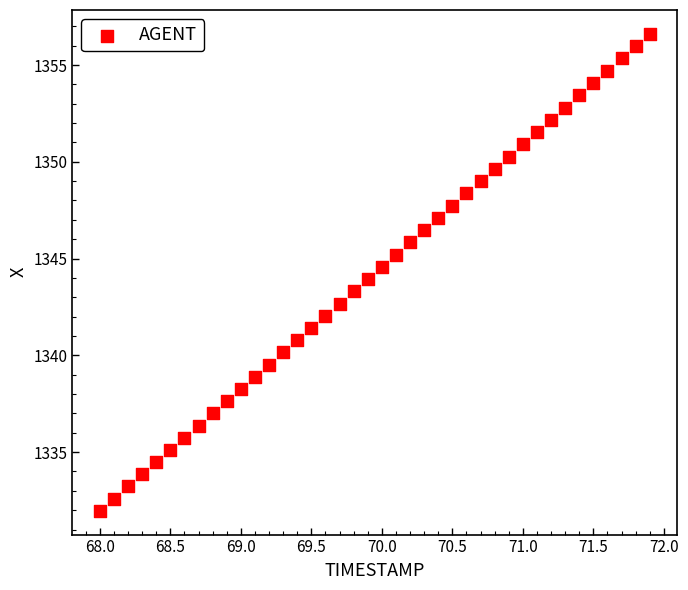

What is the range of Y values (max minus min)?

24.6